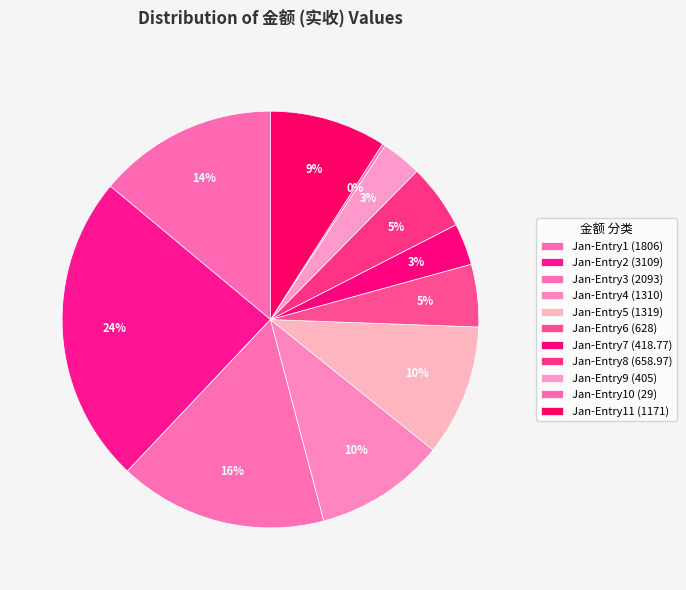

Which category has the smallest portion of the pie?

29